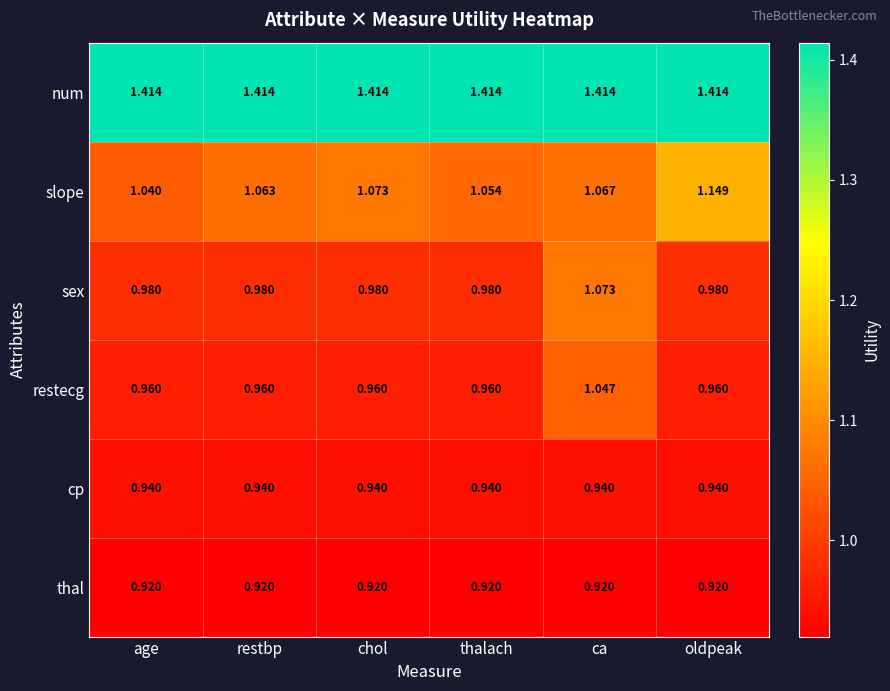

Which series has the largest total across all categories?

num